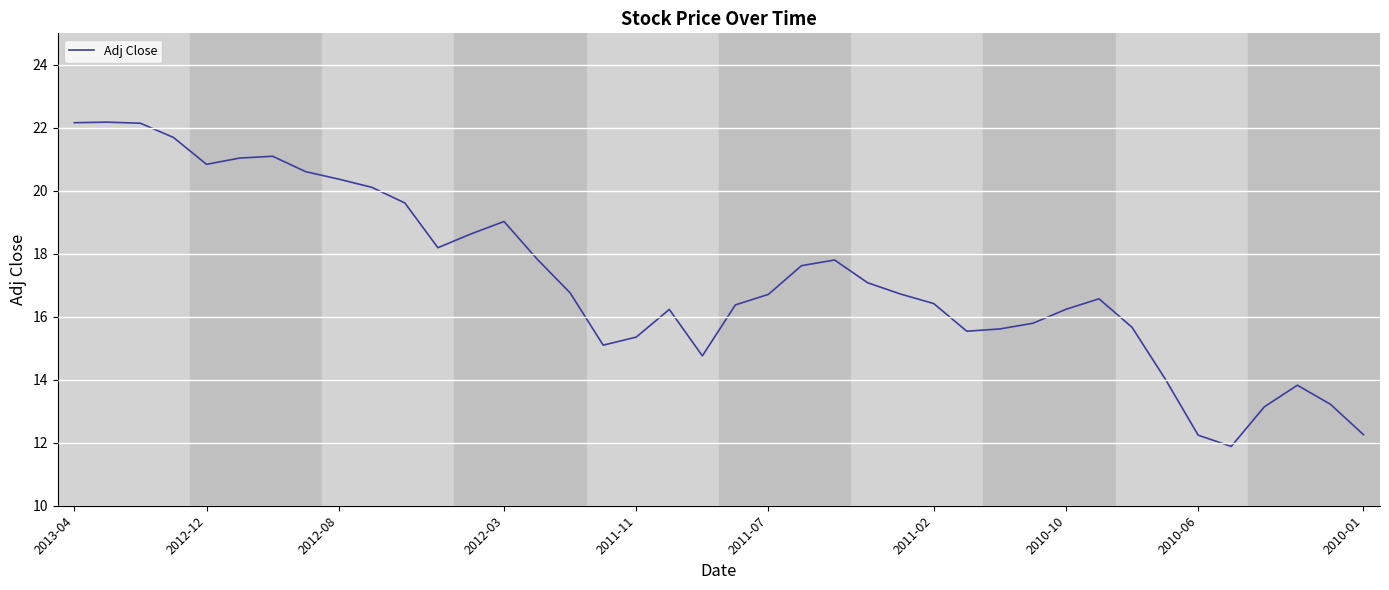

What is the maximum value shown in the chart?

22.2